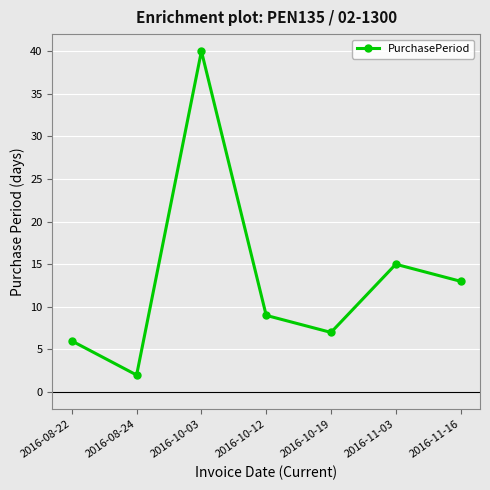

Is it true that the value at 2016-10-12 is 12?

False